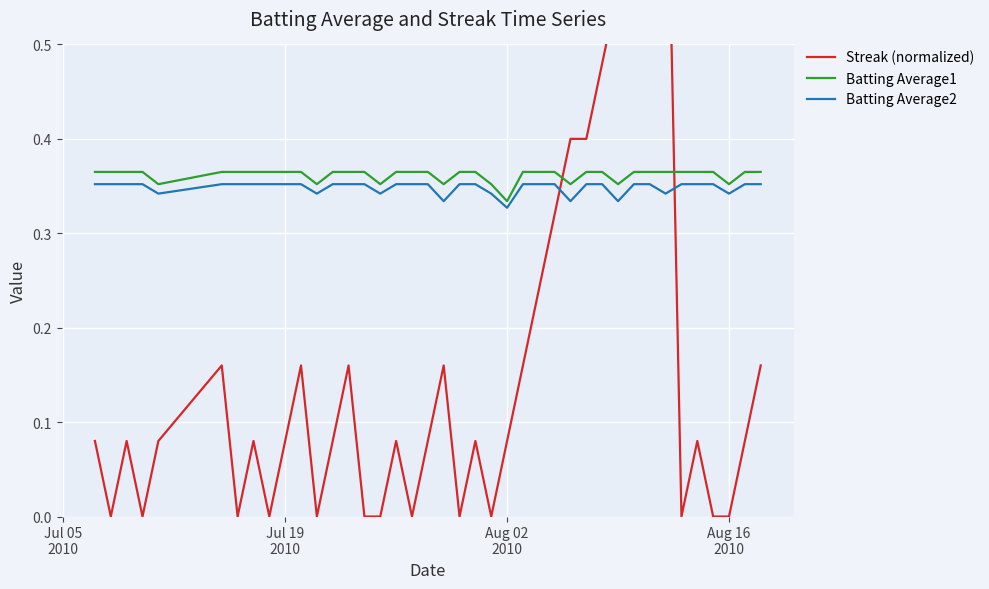

Is this an area chart (filled region under the line)?

No